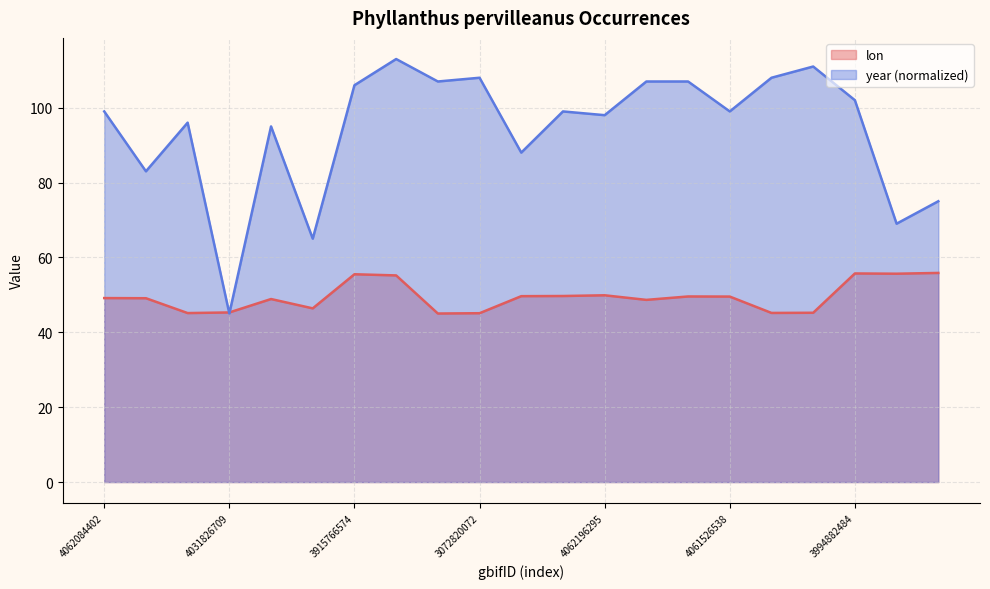

Between which two adjacent categories do lon and year first intersect?

2268966146 and 4031826709